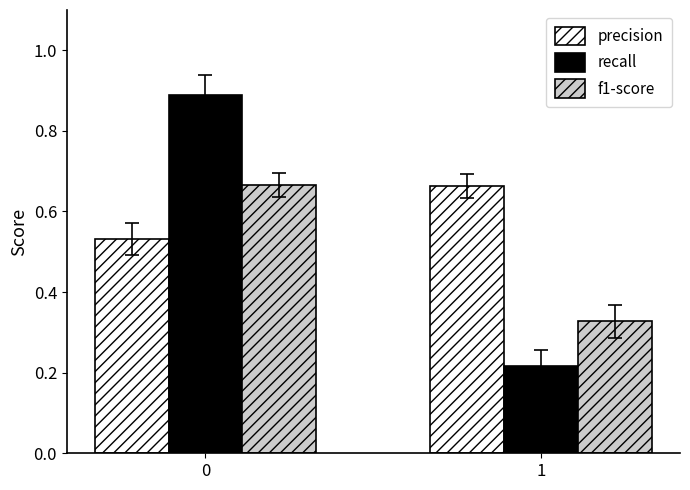

What is the greatest value displayed?

0.9